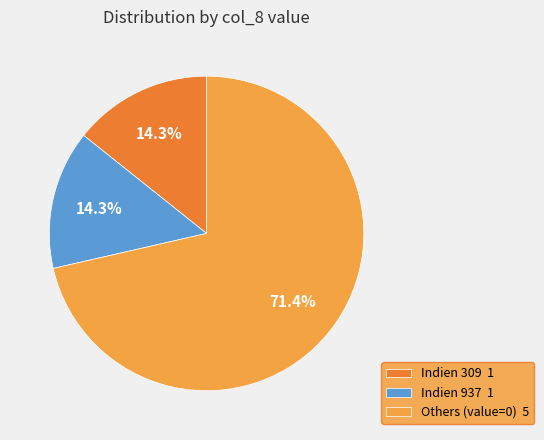

How many segments does this pie chart have?

3